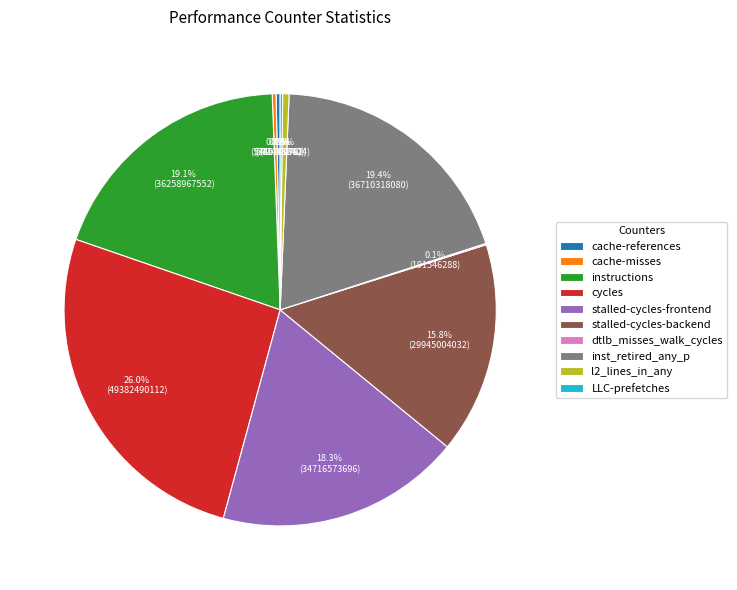

Does cache-misses account for over 50% of the chart?

No